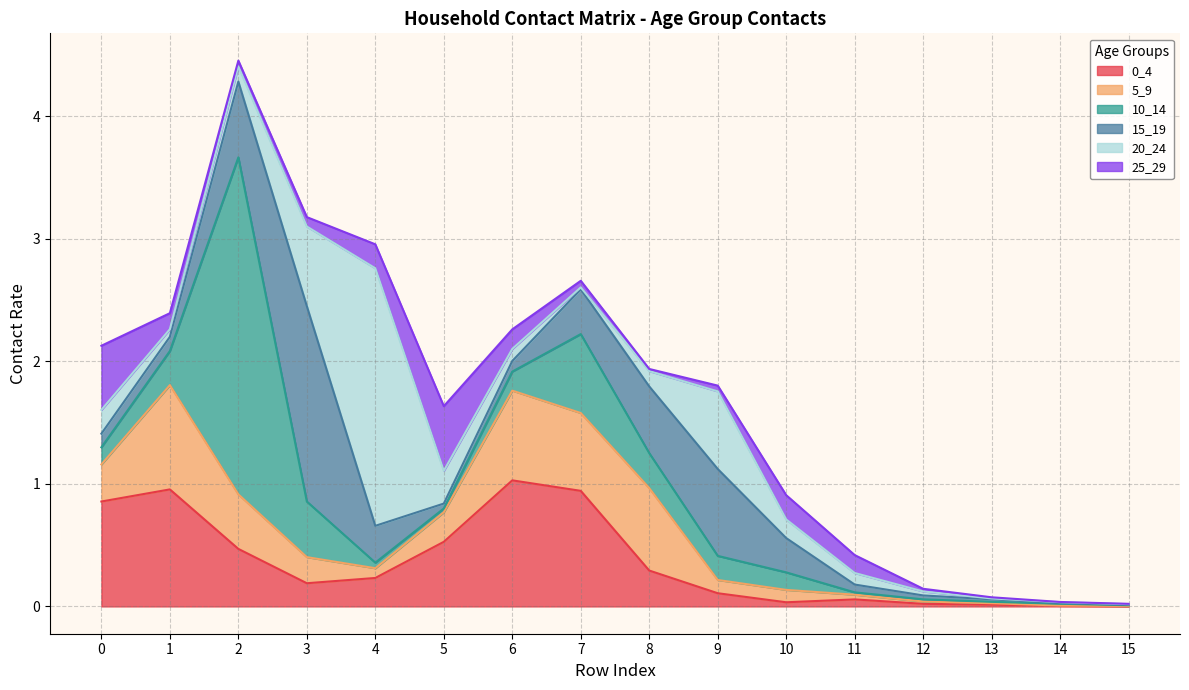

Between 3 and 5, which series saw the biggest shift?

15_19